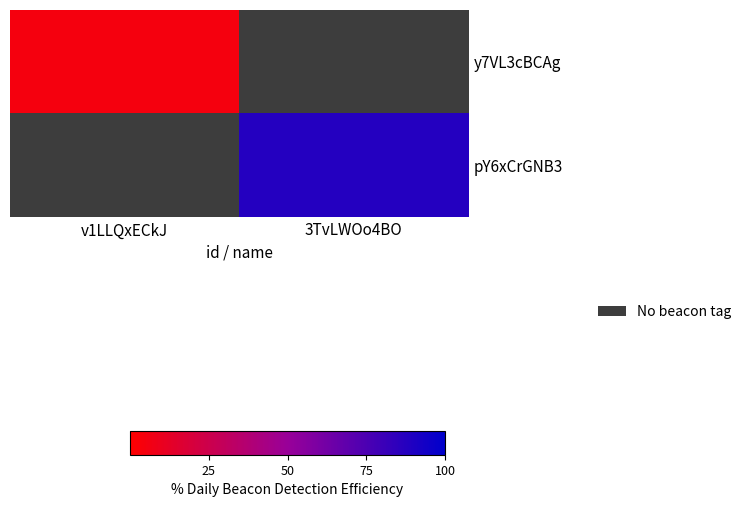

Which series has the widest spread of values?

y7VL3cBCAg